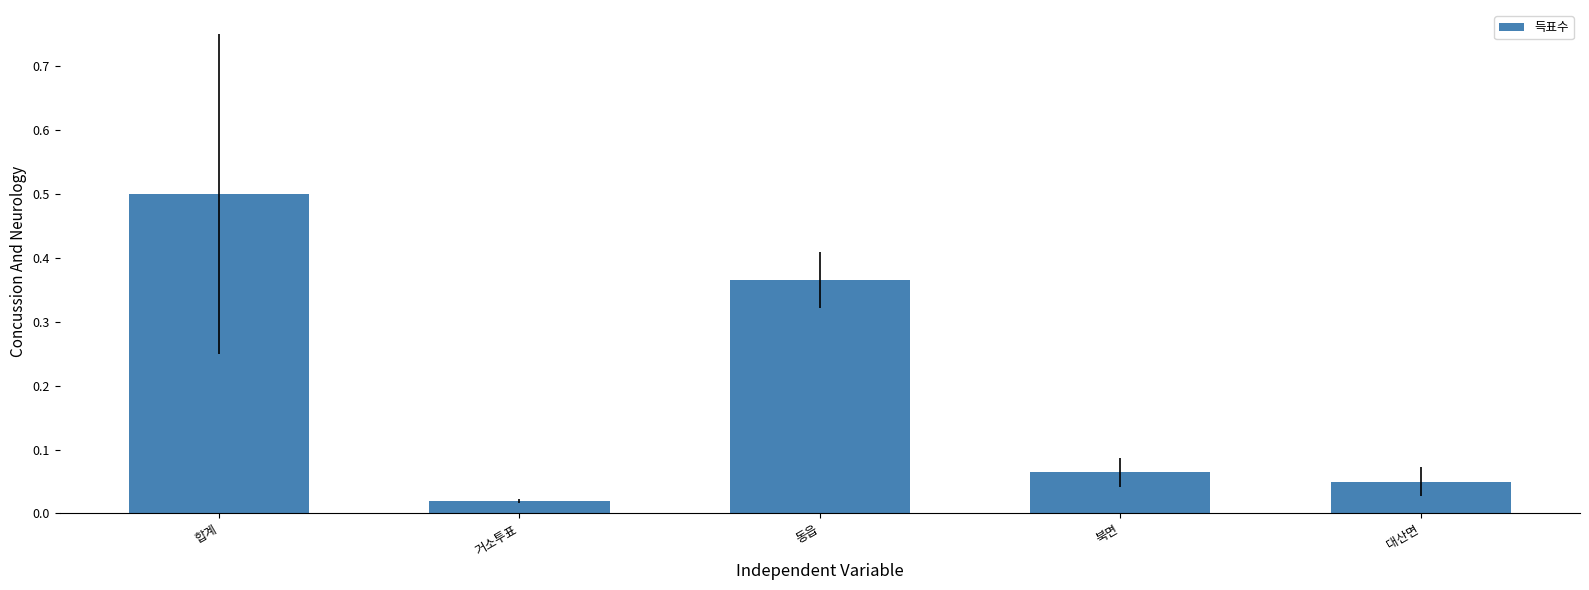

What is the difference between the values at 동읍 and 거소투표?

0.3